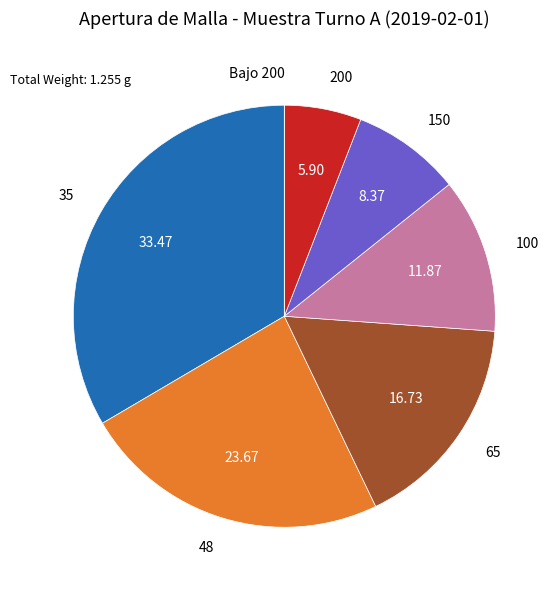

Which has a higher value, 100 or 65?

65